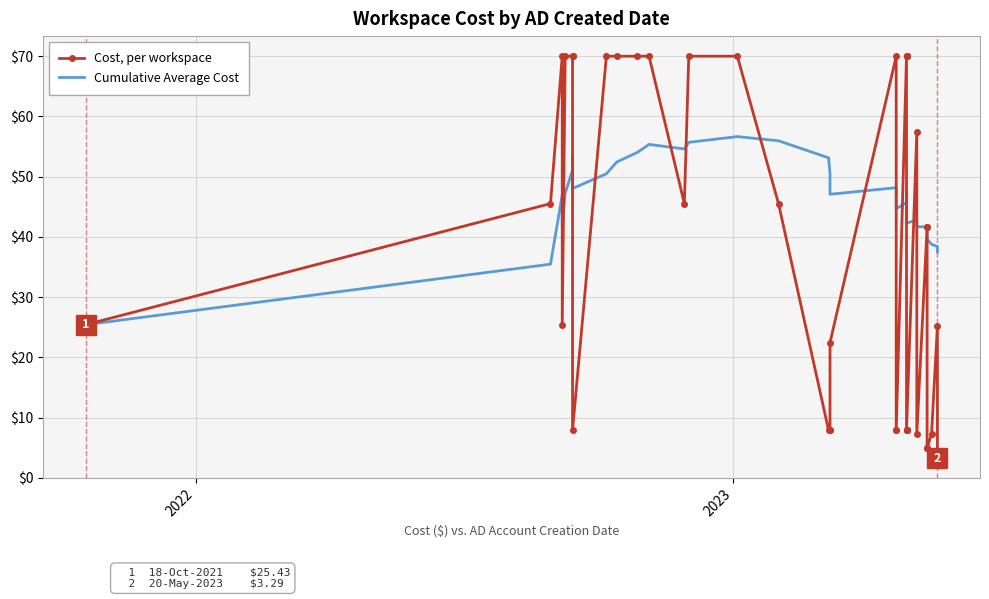

What is the average value of the Cost, per workspace series?

37.5